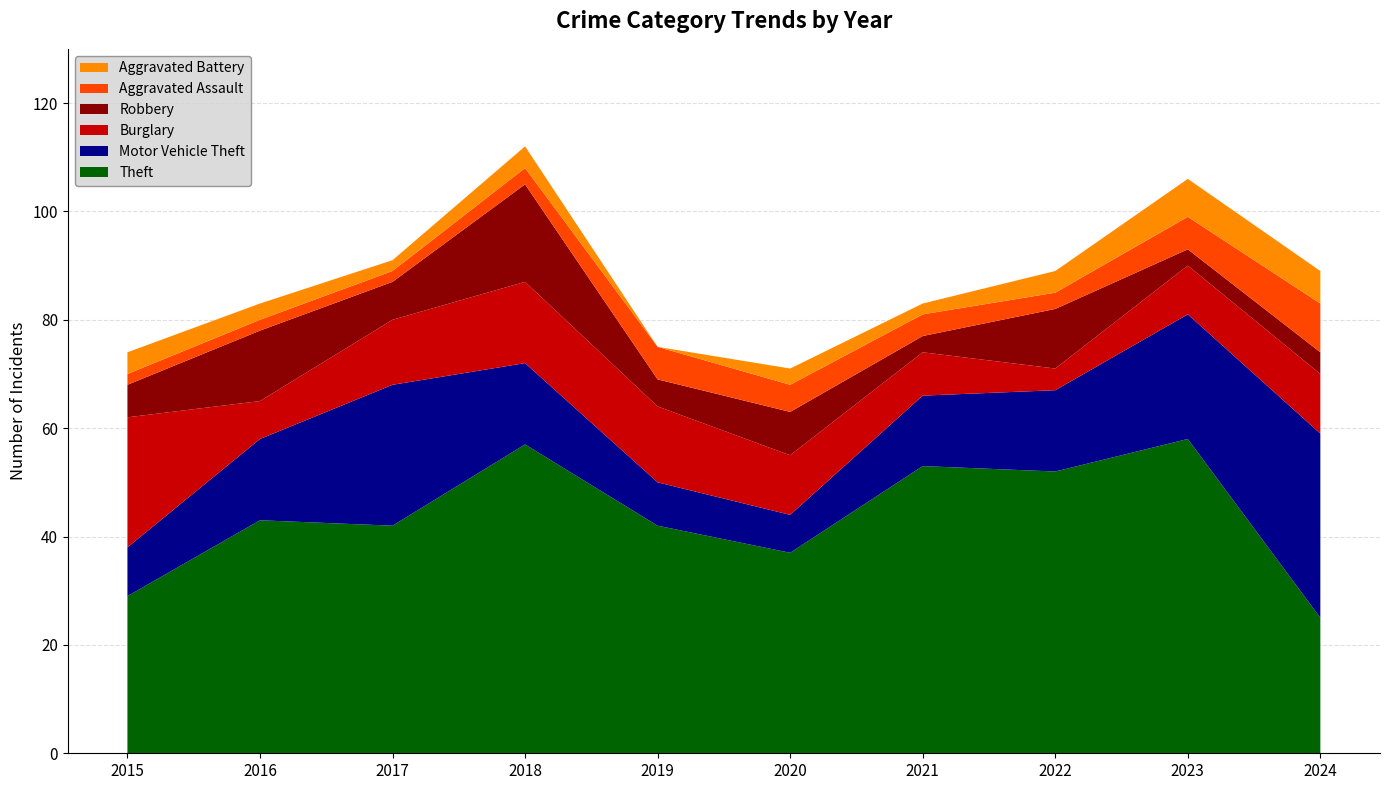

Reading left to right, list all the values displayed in this chart.

Theft: 29	43	42	57	42	37	53	52	58	25
Motor Vehicle Theft: 9	15	26	15	8	7	13	15	23	34
Burglary: 24	7	12	15	14	11	8	4	9	11
Robbery: 6	13	7	18	5	8	3	11	3	4
Aggravated Assault: 2	2	2	3	6	5	4	3	6	9
Aggravated Battery: 4	3	2	4	0	3	2	4	7	6